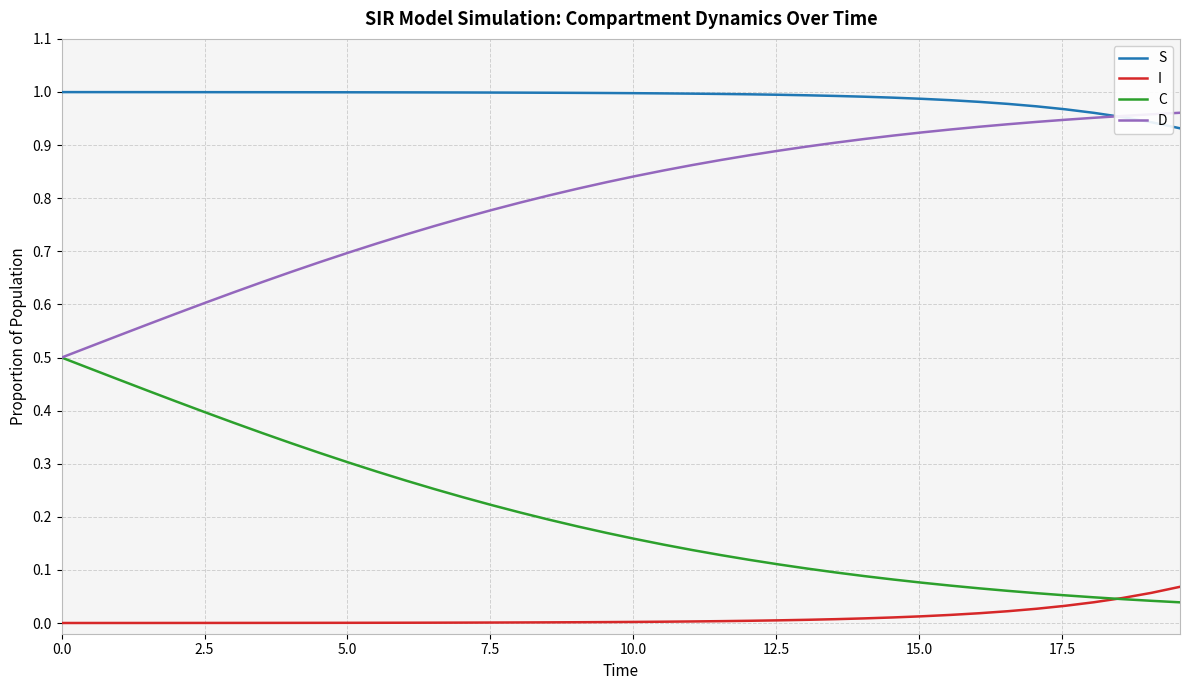

Which series has the largest total across all categories?

S